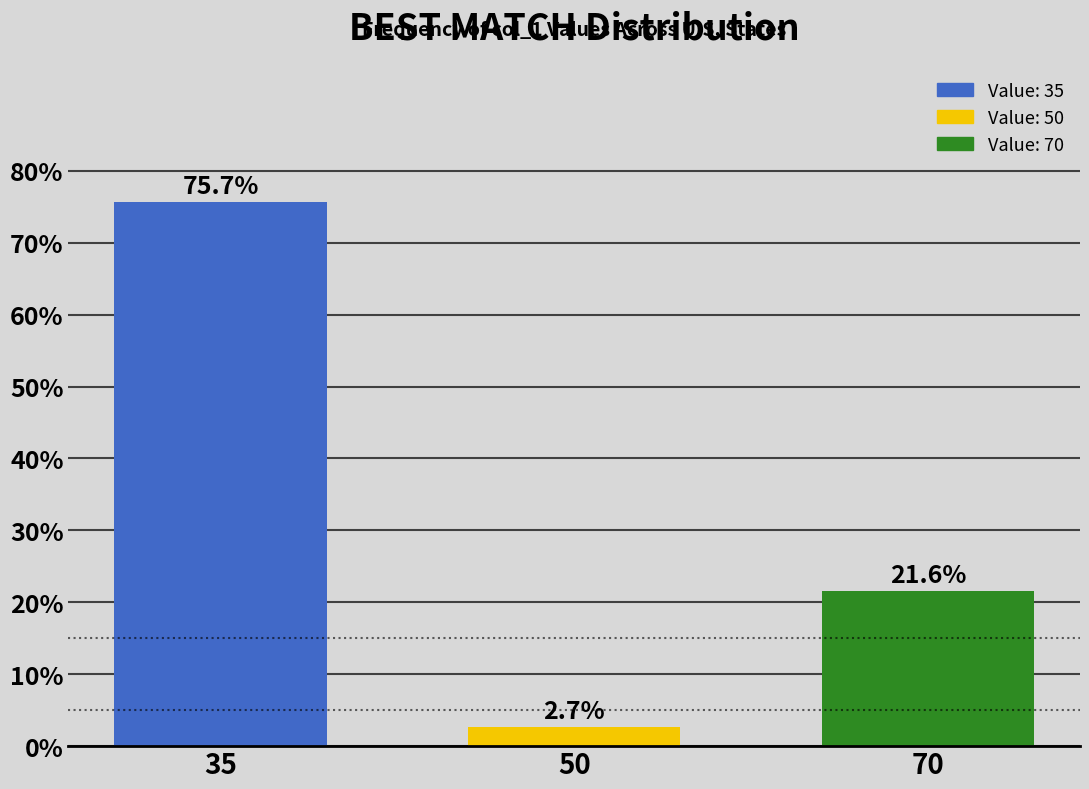

Reading left to right, transcribe all the data shown in this chart.

75.7	2.7	21.6